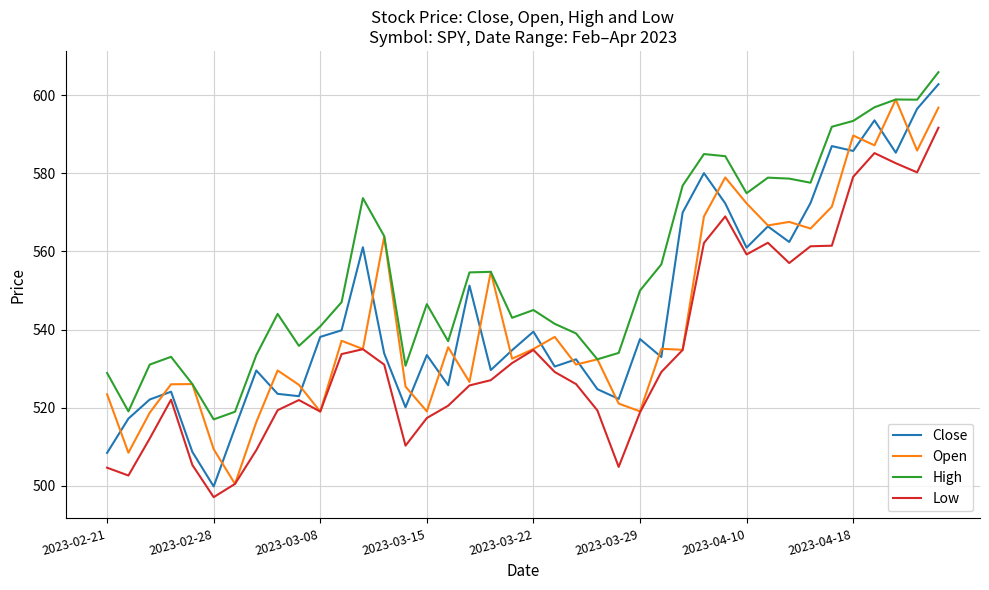

True or false: Low and High cross at least once.

False